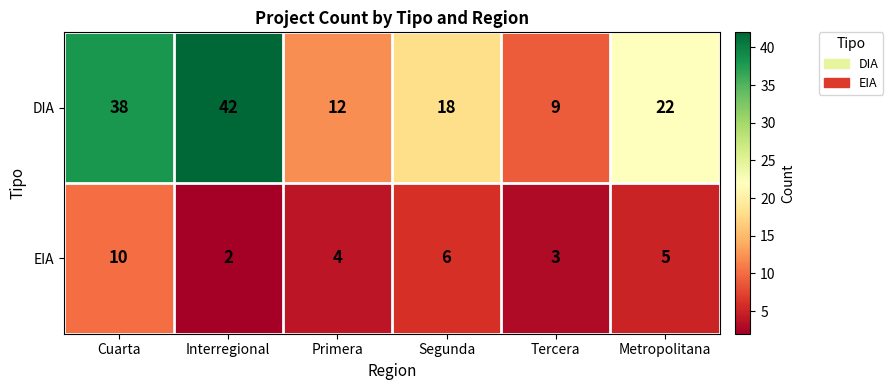

List the series in order of their peak value, highest first.

DIA, EIA